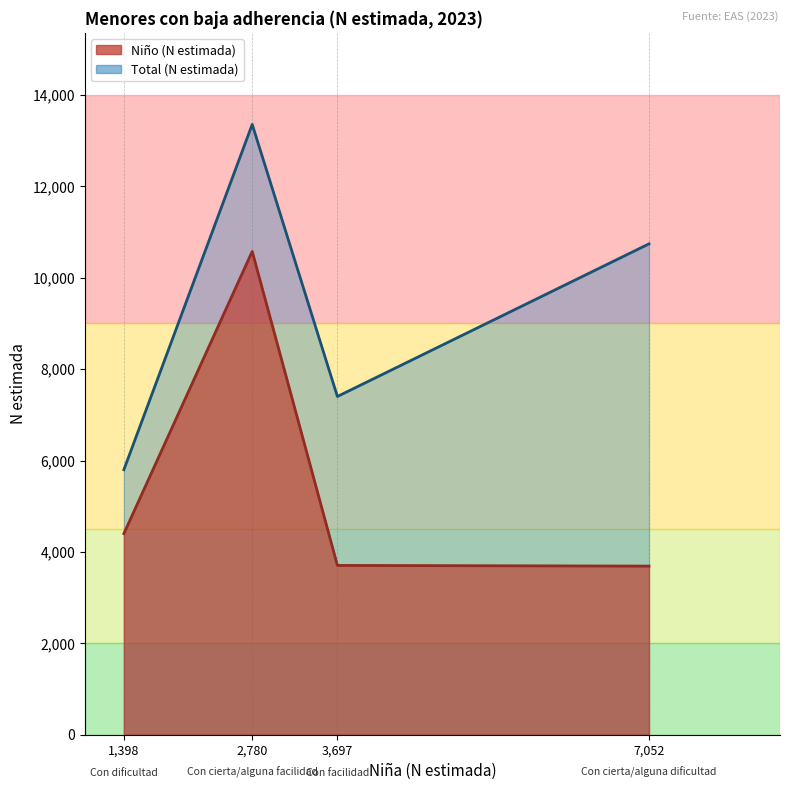

The Total (N estimada) series shows 10742 at Con cierta/alguna dificultad. True or false?

True